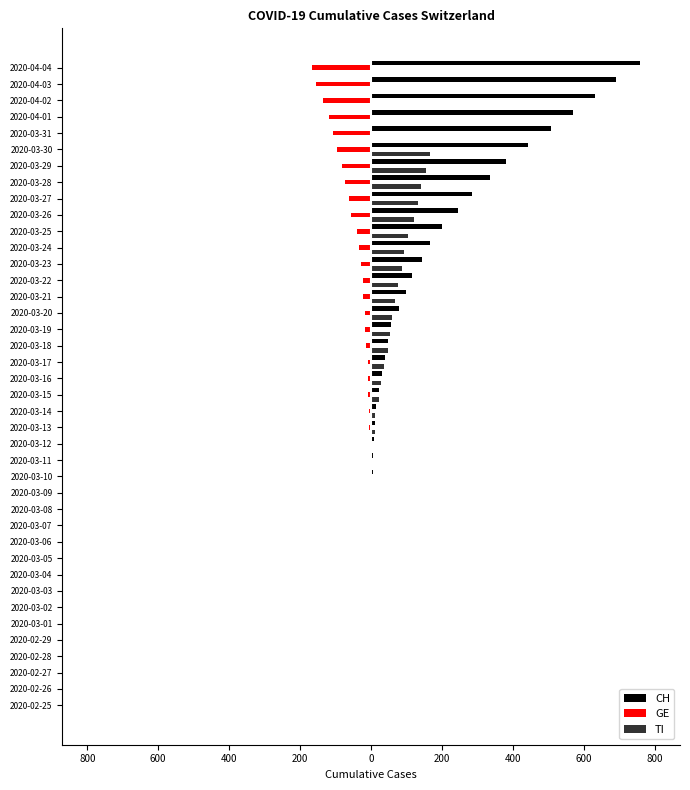

What are all the series names shown in the legend?

CH, GE, TI